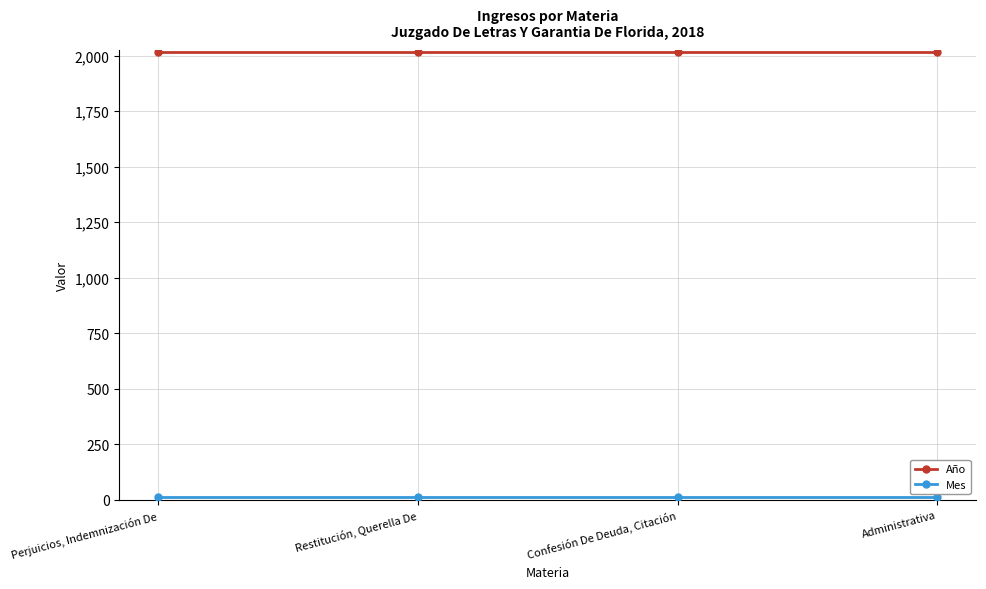

What is the label of the 2nd point from the left?

Restitución, Querella De